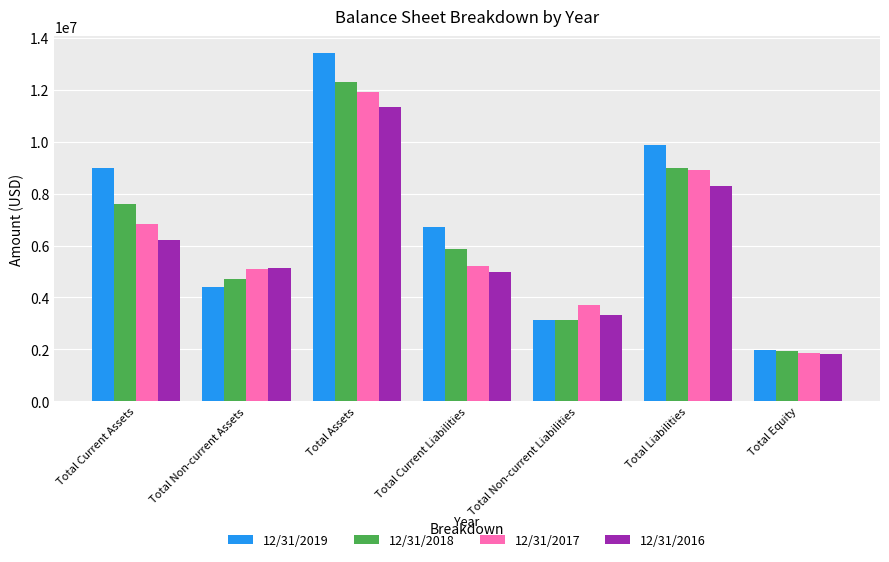

Reading left to right, list all the values displayed in this chart.

12/31/2019: 8986927	4420218	13407145	6729411	3139775	9869186	1974504
12/31/2018: 7602482	4717324	12319806	5877838	3123633	9001471	1946795
12/31/2017: 6828170	5105632	11933802	5206580	3716093	8922673	1846639
12/31/2016: 6208137	5144515	11352651	4982698	3321382	8304080	1834316